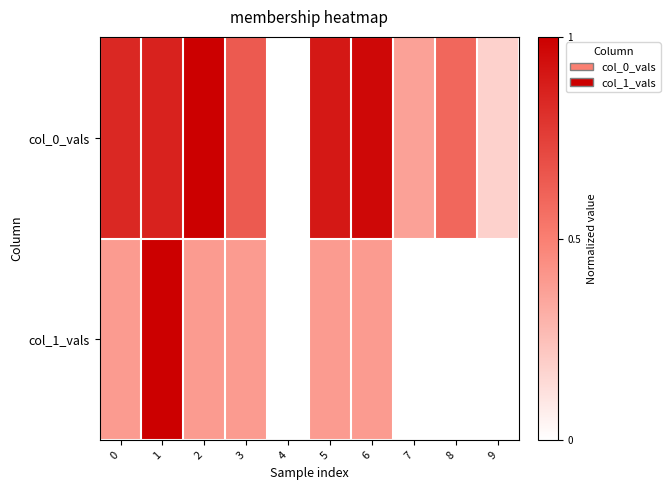

Reading left to right, transcribe all the data shown in this chart.

col_0_vals: 0=0.8	1=0.9	2=1.0	3=0.6	4=0.0	5=0.9	6=1.0	7=0.4	8=0.6	9=0.2
col_1_vals: 0=0.4	1=1.0	2=0.4	3=0.4	4=0.0	5=0.4	6=0.4	7=0.0	8=0.0	9=0.0